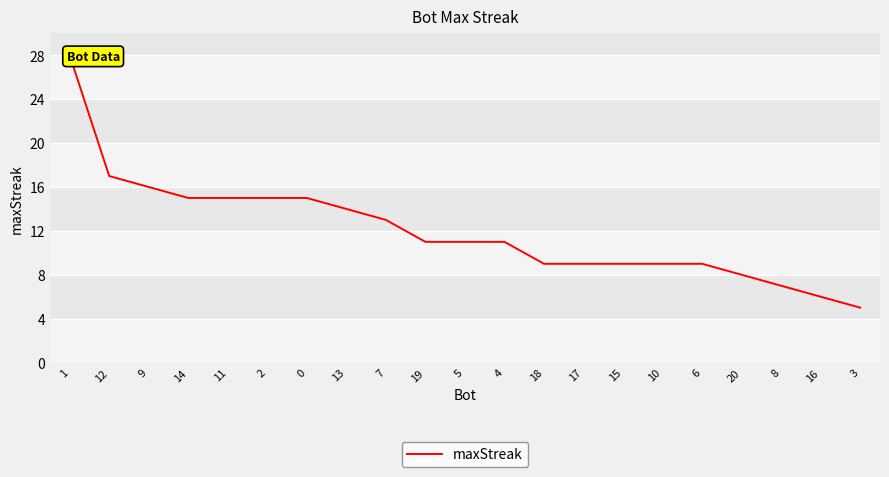

List the labels in order of value, largest first.

1, 12, 9, 14, 11, 2, 0, 13, 7, 19, 5, 4, 18, 17, 15, 10, 6, 20, 8, 16, 3